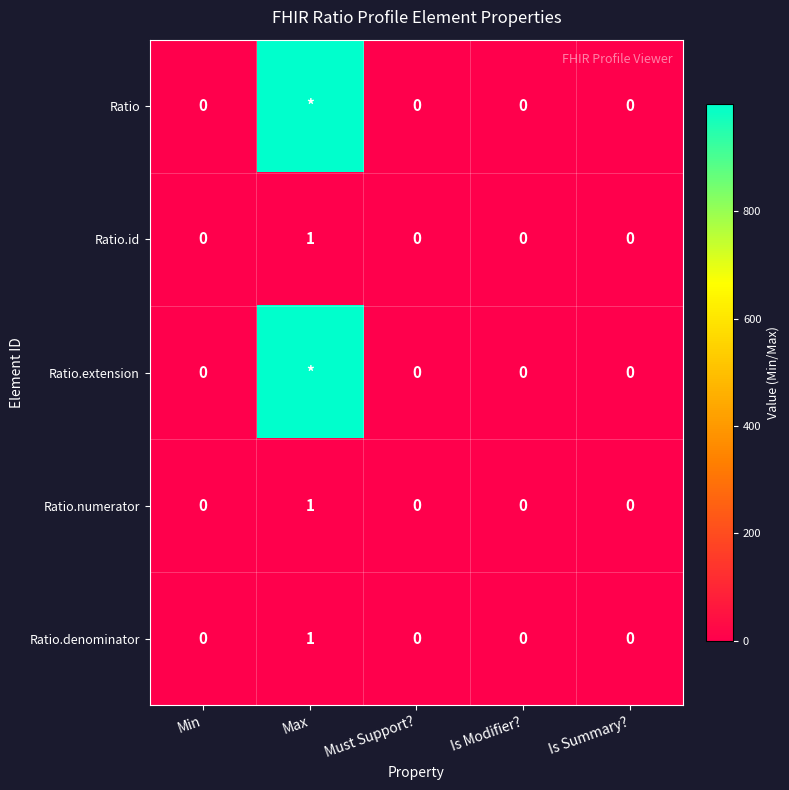

The Ratio.id series shows 0 at Is Modifier?. True or false?

True